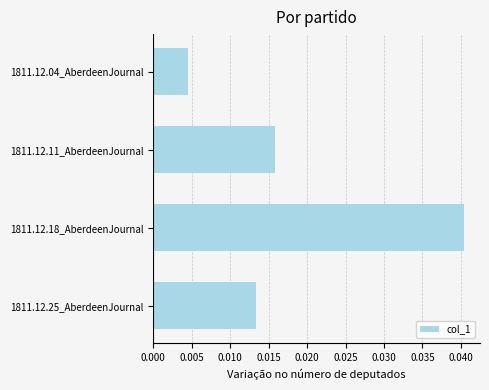

Is it true that the value at 1811.12.18_AberdeenJournal is 0.1?

False